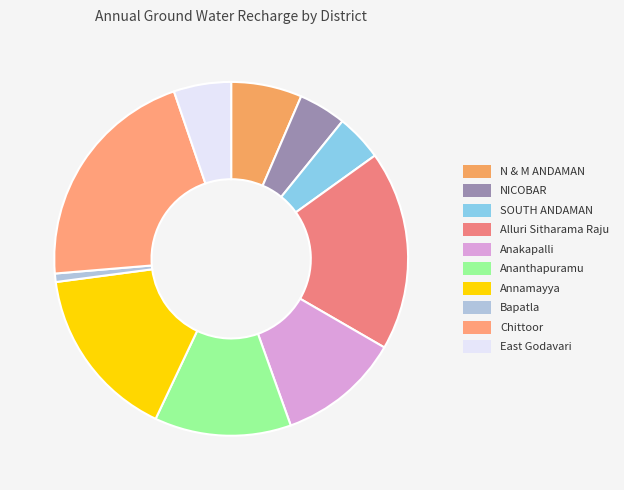

Is there any slice that represents more than half of the pie?

No